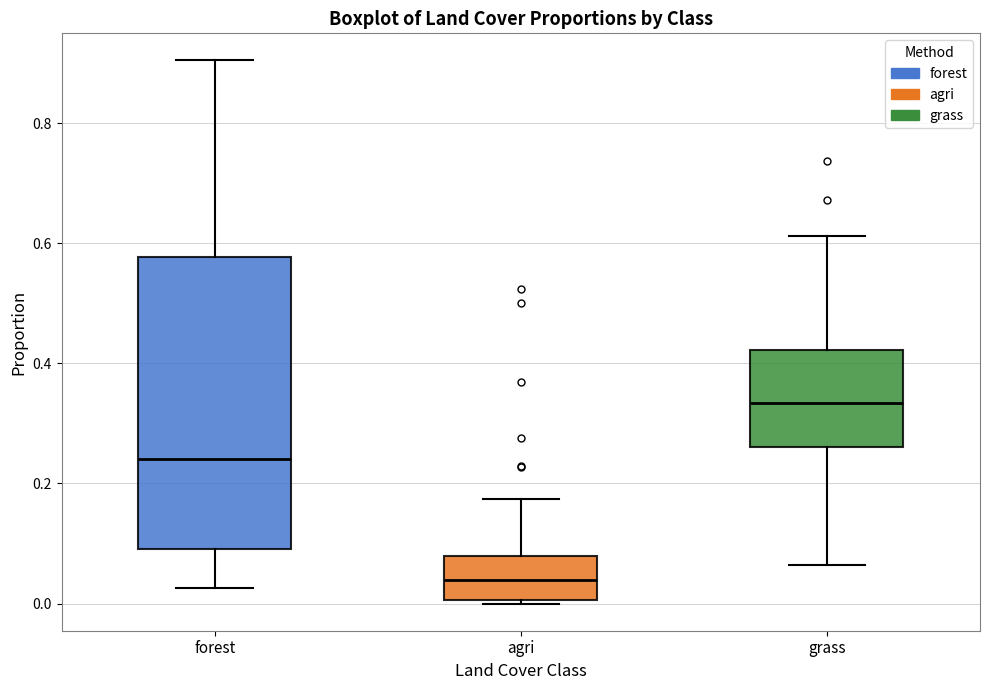

Where does the median line of the box for forest sit on the y-axis? The values are not printed on the chart, so give them approximately, as read against the axis.

0.24